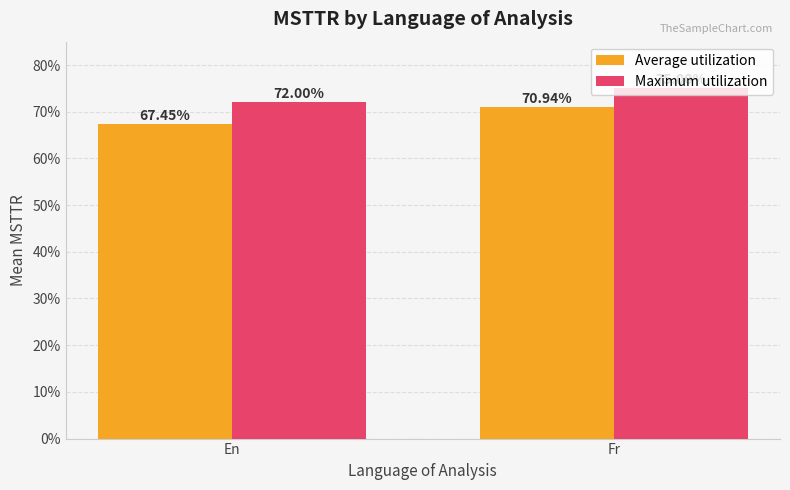

Are the bars grouped side by side (vs. stacked)?

Yes